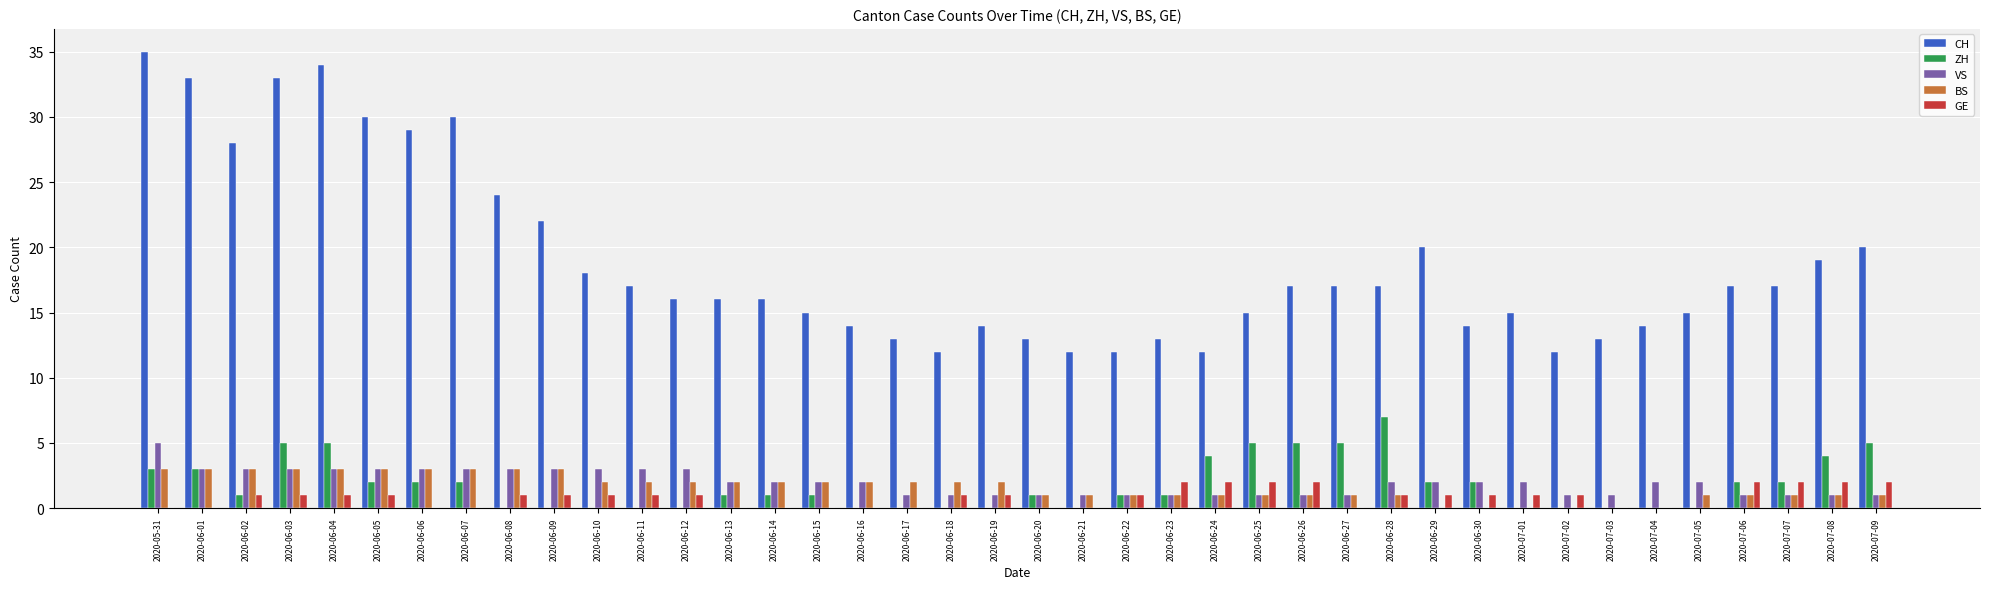

Which series has the largest total across all categories?

CH